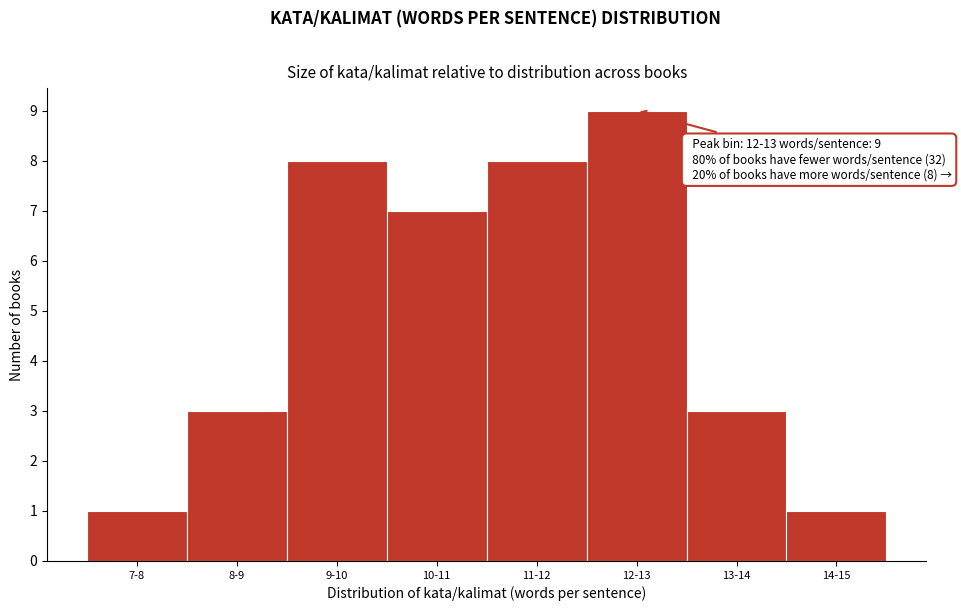

Reading right to left, transcribe all the data shown in this chart.

1	3	9	8	7	8	3	1